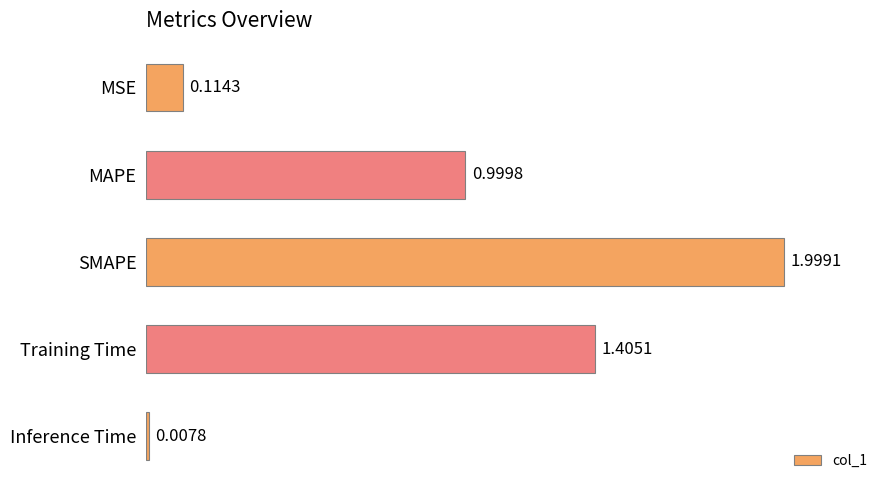

List the labels in order of value, largest first.

SMAPE, Training Time, MAPE, MSE, Inference Time